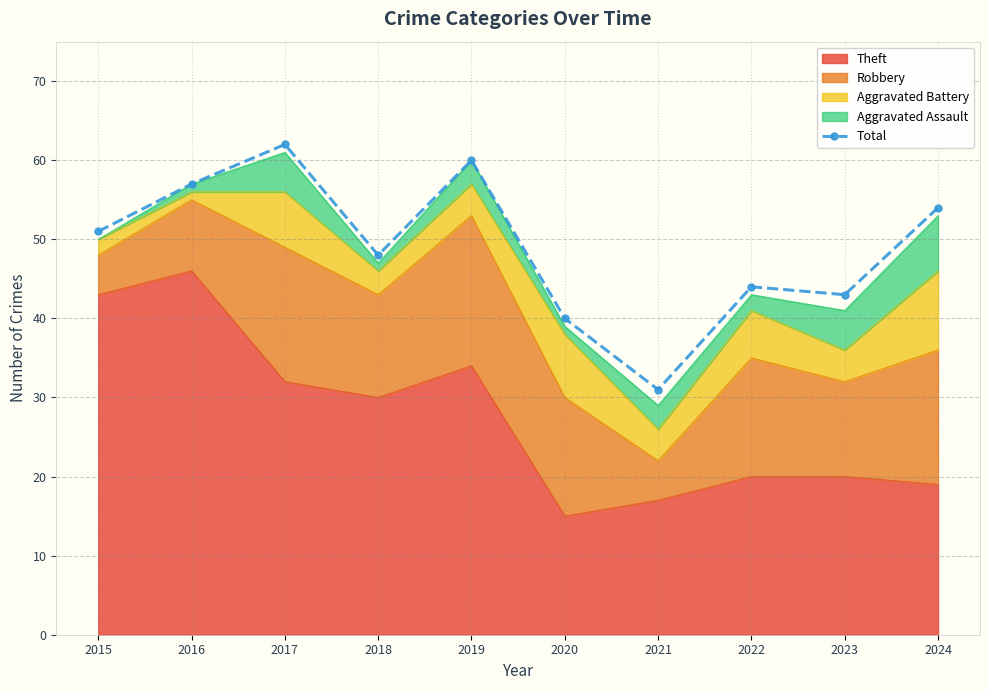

How many lines are shown in the chart?

1